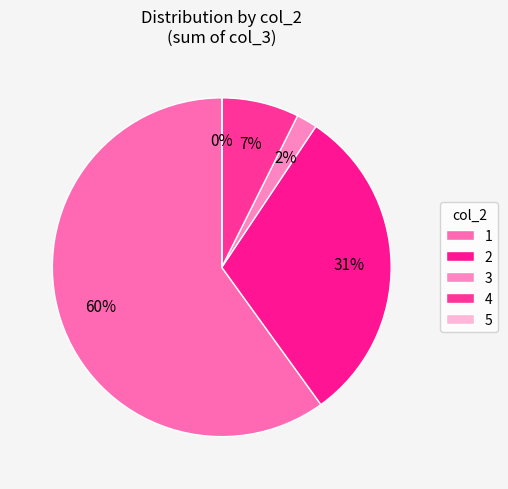

Count the number of slices in the pie.

5